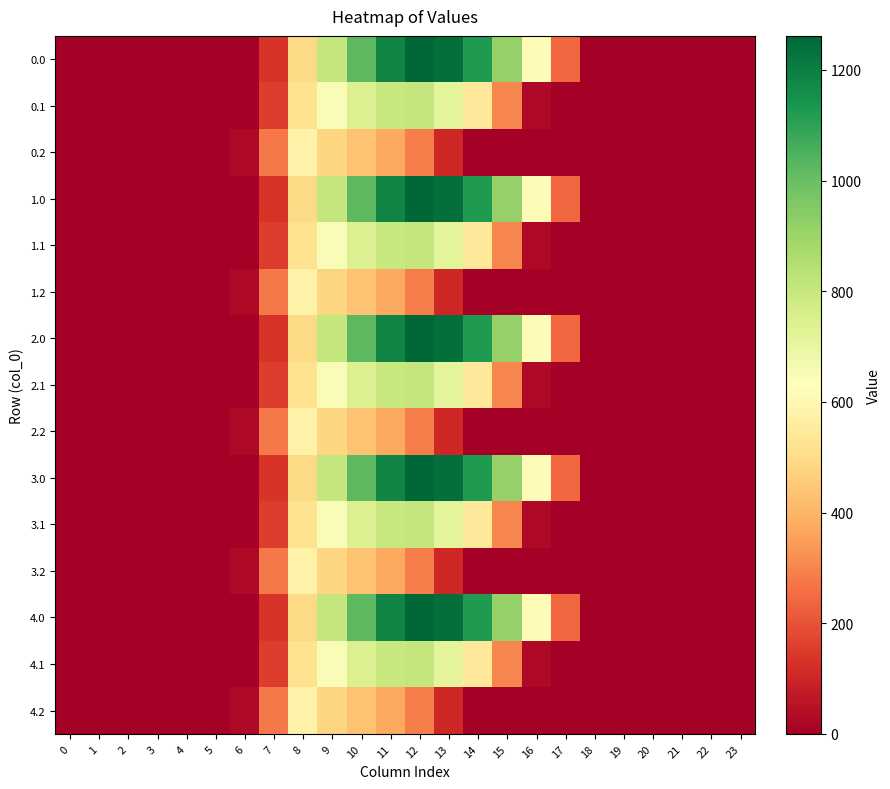

Which has a higher value, 5 or 1?

5